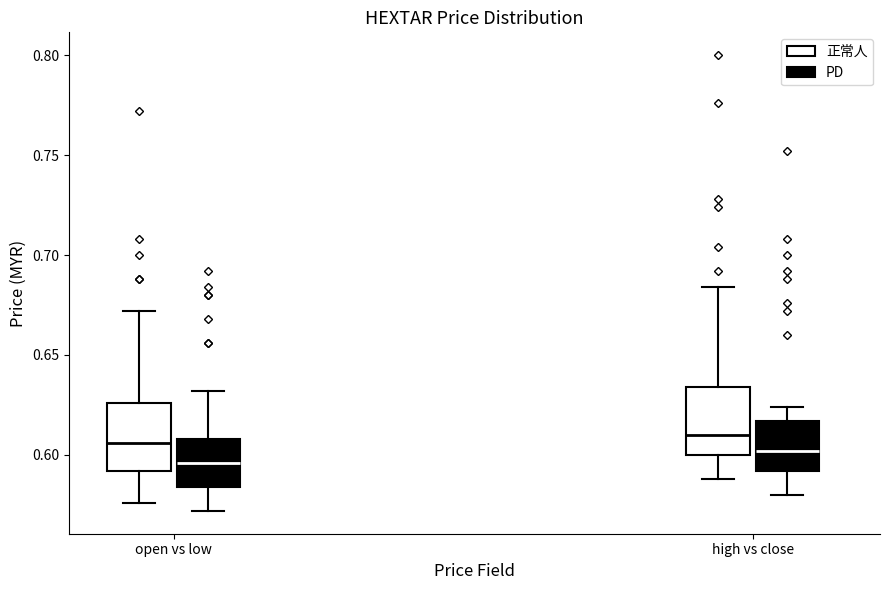

Where does the lower whisker of the box for open vs low (正常人) end on the y-axis? The values are not printed on the chart, so give them approximately, as read against the axis.

0.575